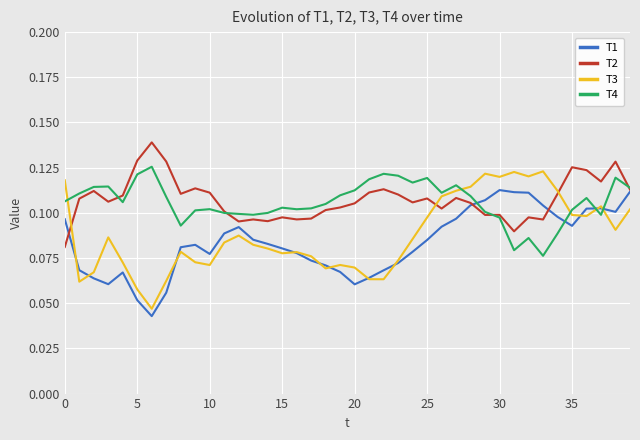

How many times do T2 and T1 cross each other?

3